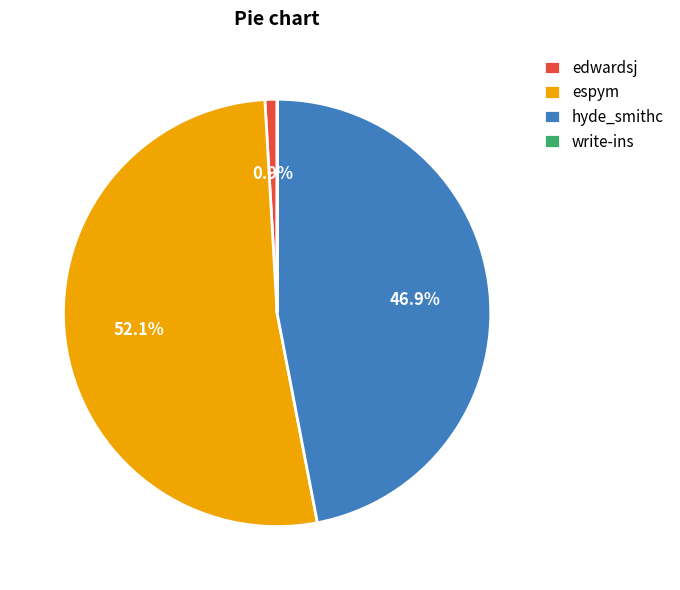

Between edwardsj and espym, which is larger?

espym